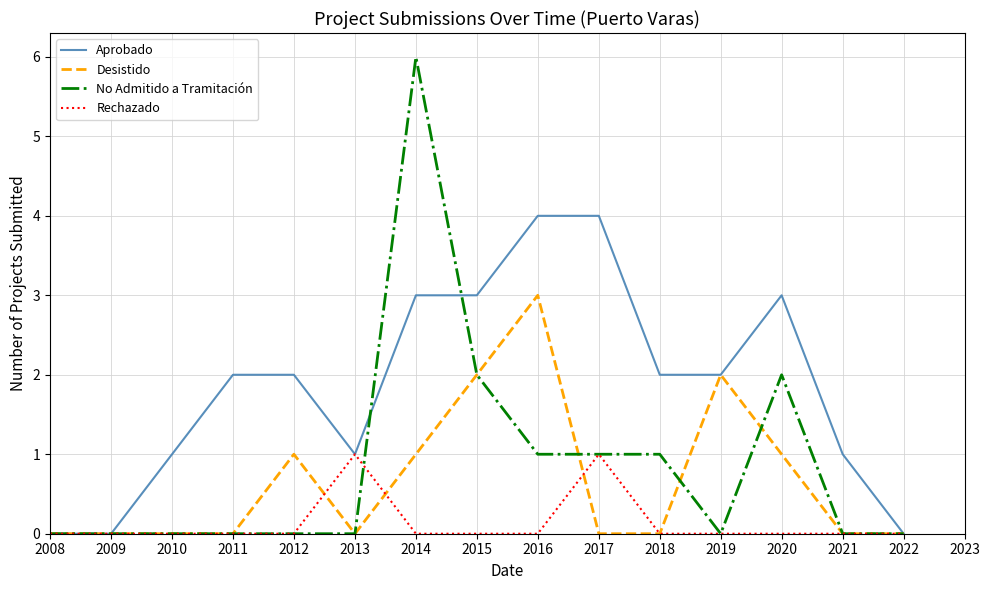

Which series has the largest total across all categories?

Aprobado